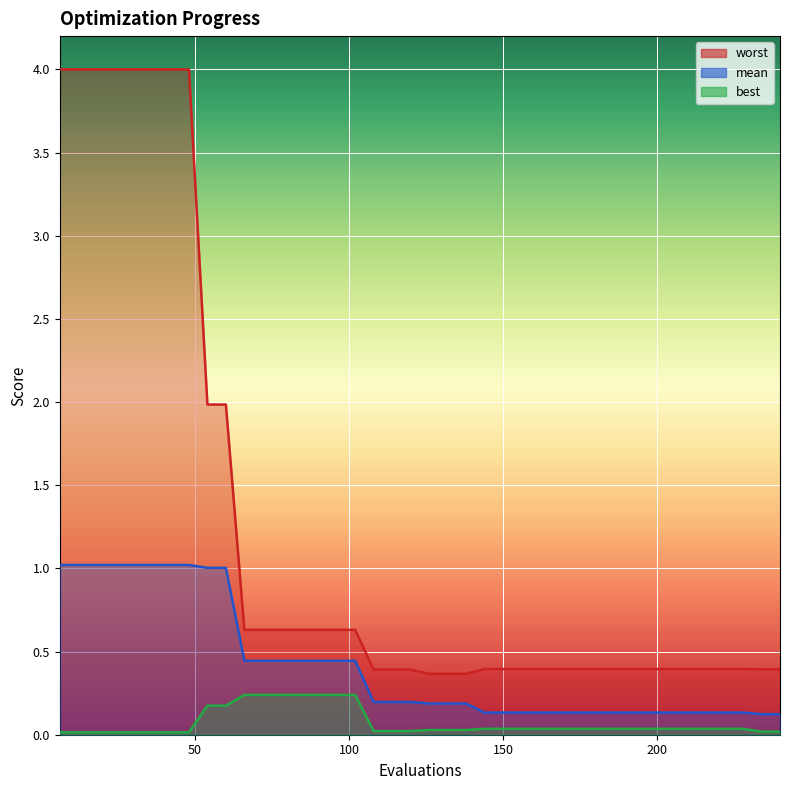

True or false: best and worst intersect in this chart.

False